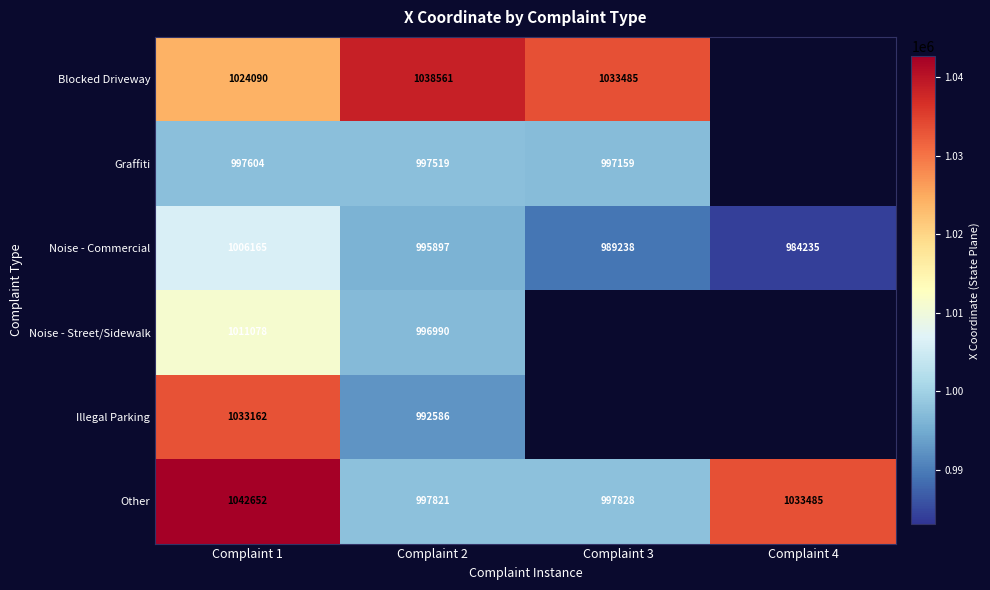

At Complaint 1, list the series in order from largest to smallest.

Other, Illegal Parking, Blocked Driveway, Noise - Street/Sidewalk, Noise - Commercial, Graffiti